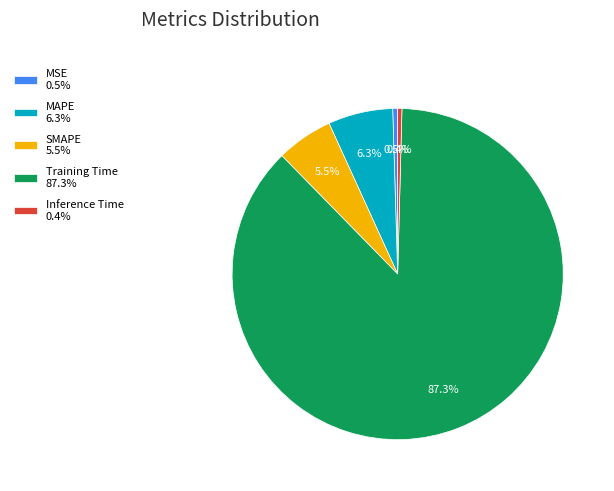

Combined, do MAPE and Training Time account for over 50%?

Yes